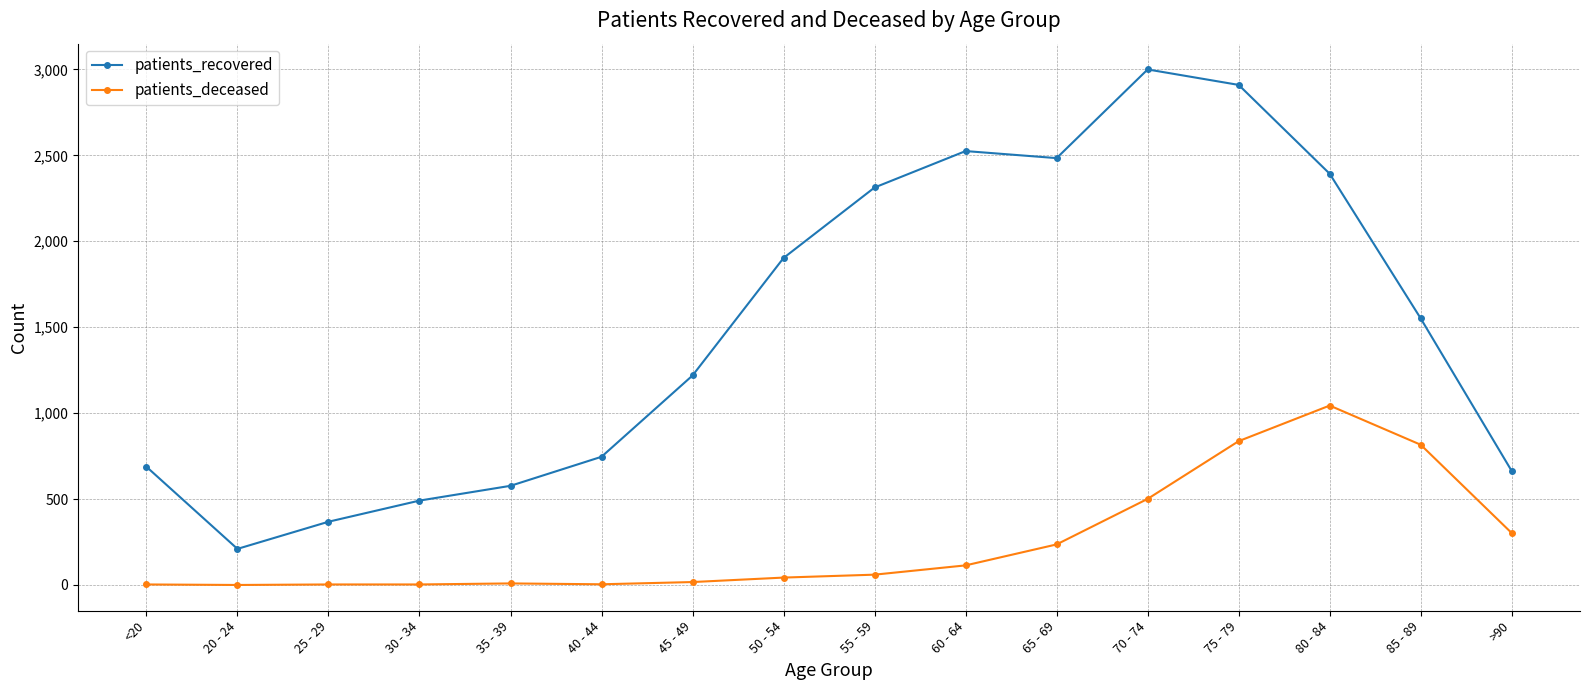

True or false: patients_recovered has more than 0 points higher than both neighbors.

True